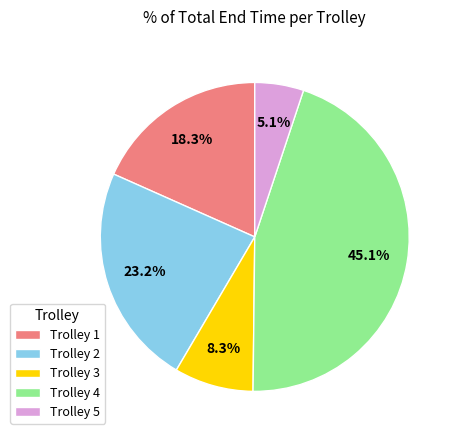

How many segments does this pie chart have?

5